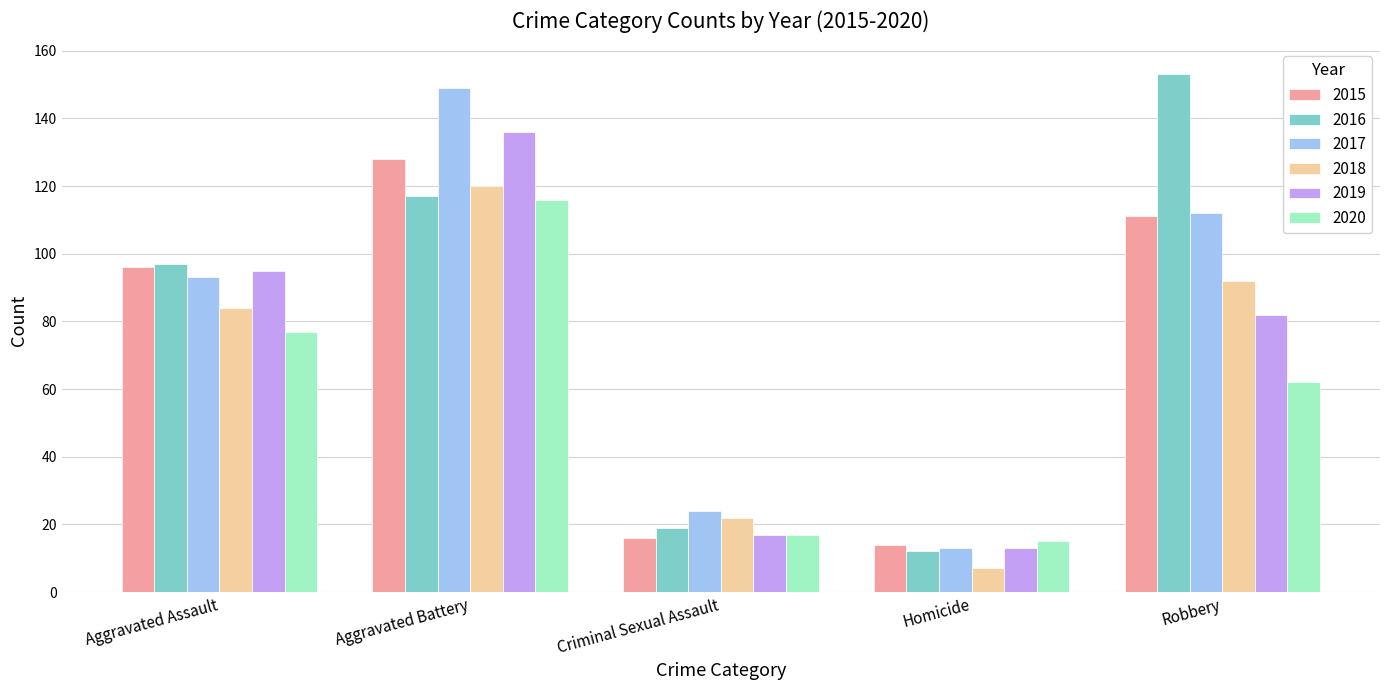

What is the sum of the 2019 values at Homicide and Robbery?

95